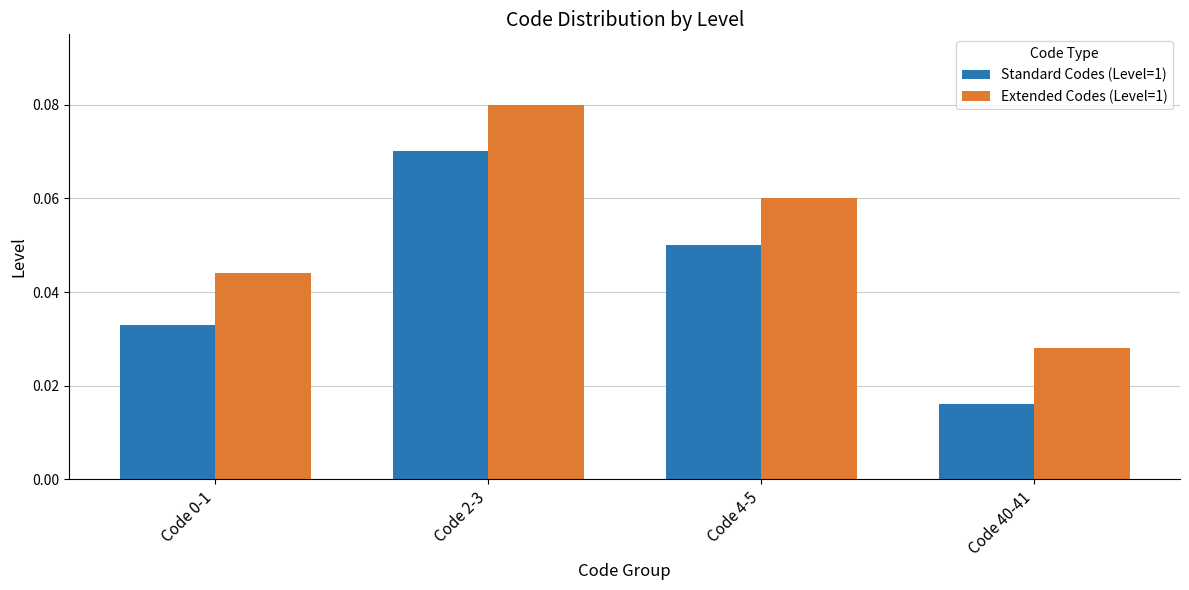

At how many categories does at least one series exceed 0?

4